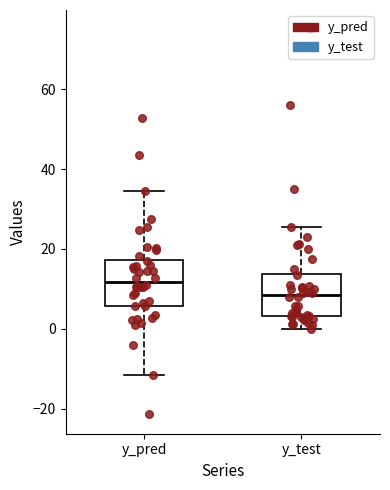

Reading left to right, read every box against the y-axis: the position of its median line, the range the box covers, and the ends of its whiskers. The values are not printed on the chart, so give them approximately, as read against the axis.

y_pred: median 12, box 6 to 18, whiskers -12 to 34
y_test: median 8, box 4 to 14, whiskers 0 to 26